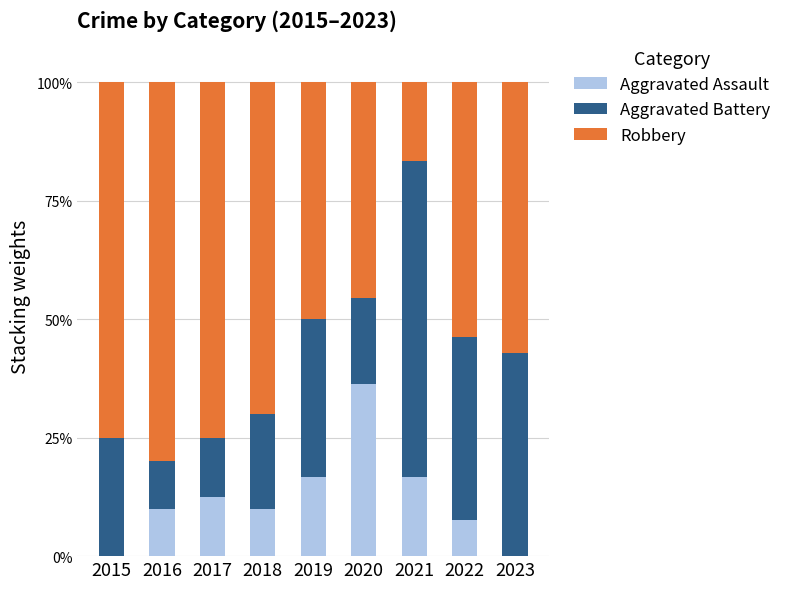

Reading left to right, list the values for the Aggravated Assault series.

2015=0.0	2016=10.0	2017=12.5	2018=10.0	2019=16.7	2020=36.4	2021=16.7	2022=7.7	2023=0.0